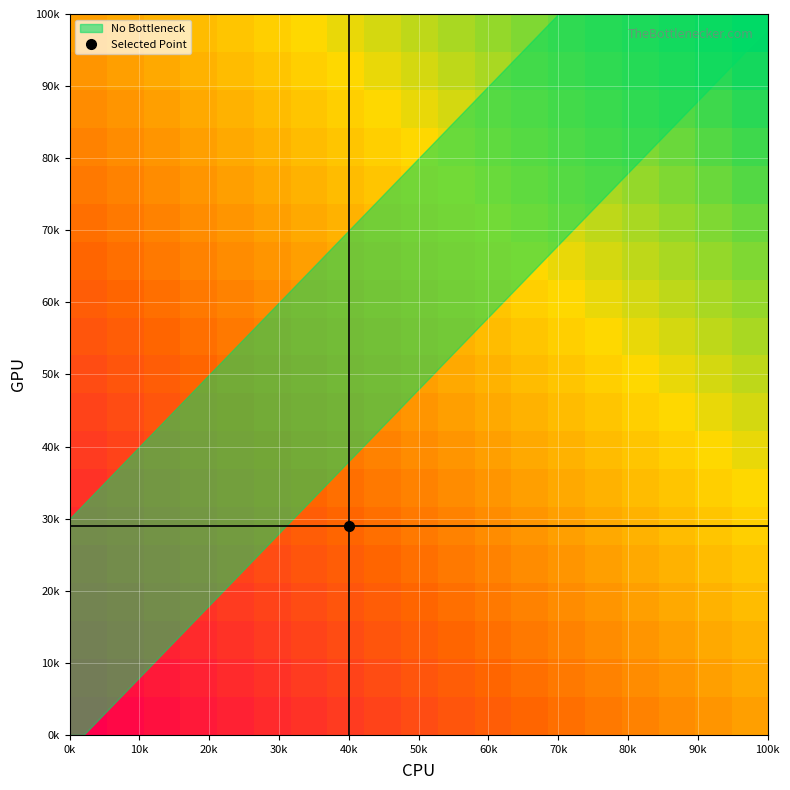

At how many categories does at least one series exceed 0?

17